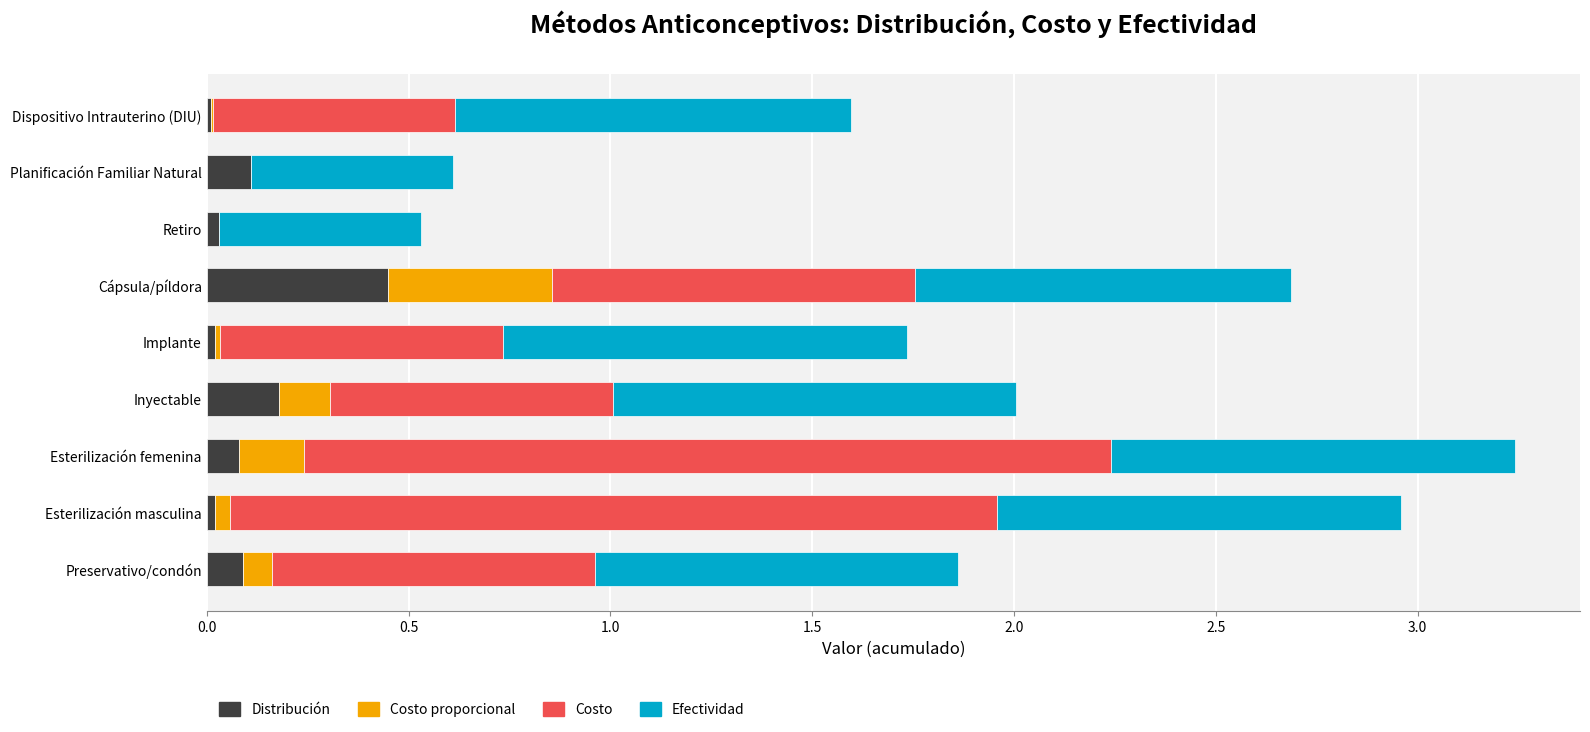

What is the total value across all series at Esterilización femenina?

3.2